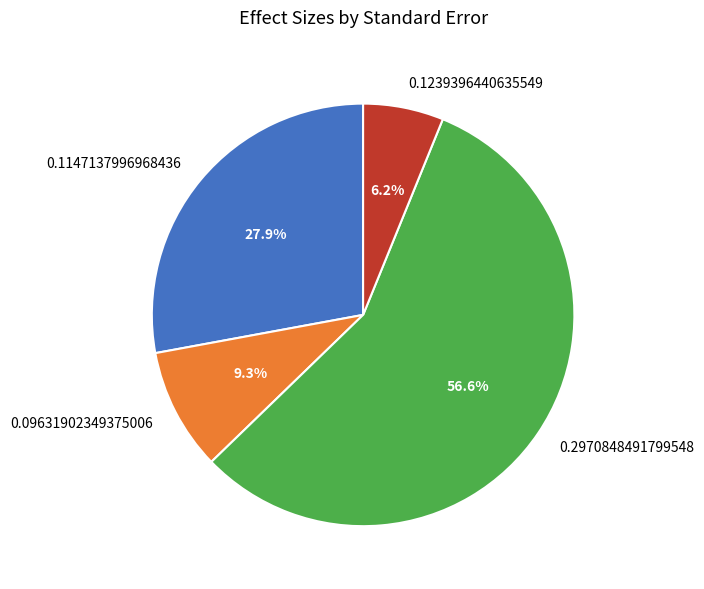

Which slice represents more than half of the pie?

0.2970848491799548